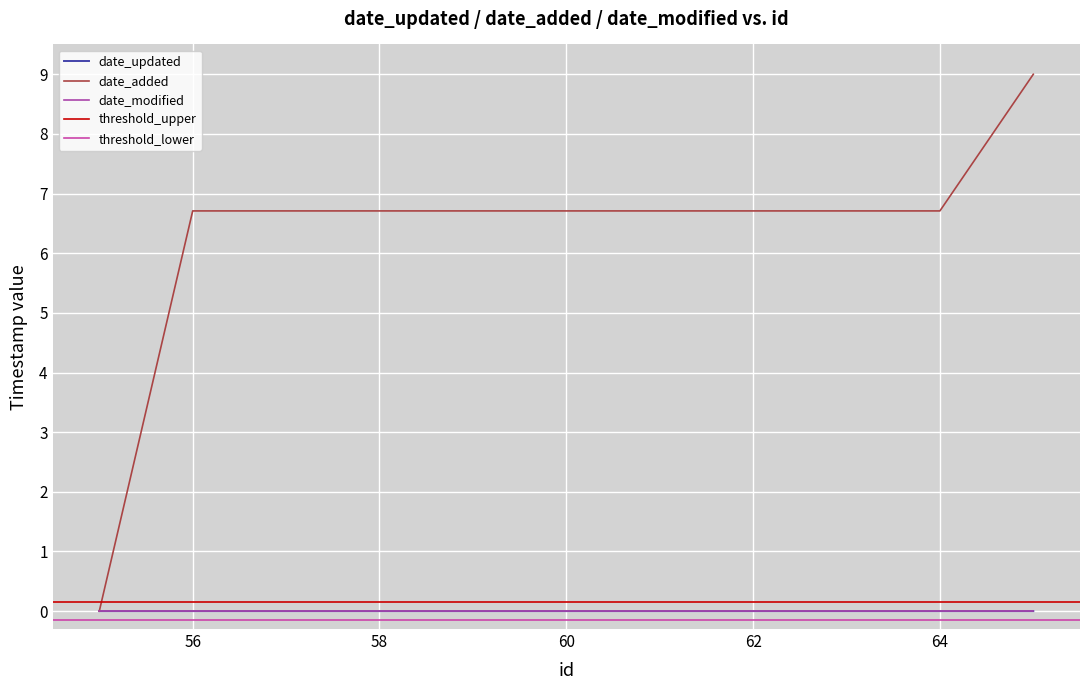

What is the total value across all series at 61?

6.7